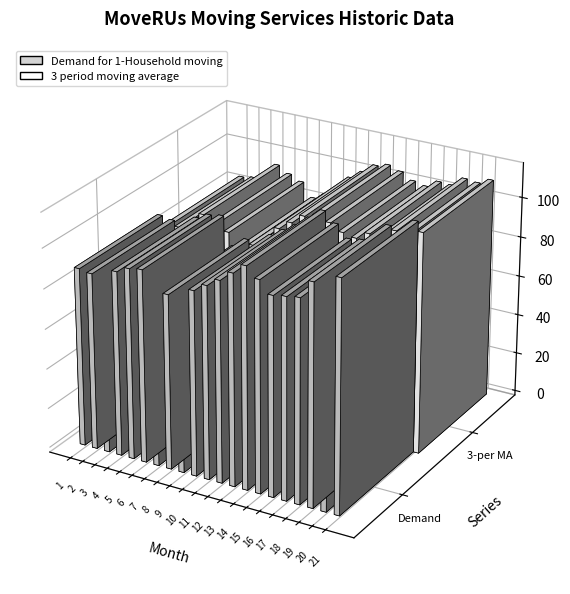

Reading left to right, transcribe all the data shown in this chart.

Demand for 1-Household moving: 1=89.0	2=88.0	3=75.0	4=92.0	5=95.0	6=96.0	7=82.0	8=87.0	9=75.0	10=92.0	11=96.0	12=100.0	13=105.0	14=110.0	15=105.0	16=99.0	17=100.0	18=101.0	19=110.0	20=99.0	21=115.0
3 period moving average: 1=84.0	2=85.0	3=87.3	4=94.3	5=91.0	6=88.3	7=81.3	8=84.7	9=87.7	10=96.0	11=100.3	12=105.0	13=106.7	14=104.7	15=101.3	16=100.0	17=103.7	18=103.3	19=108.0	20=107.3	21=110.1